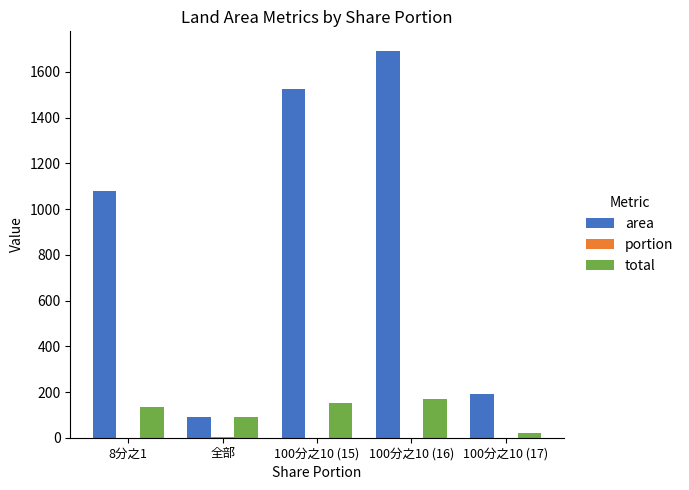

Between 全部 and 100分之10 (16), which series saw the biggest shift?

area